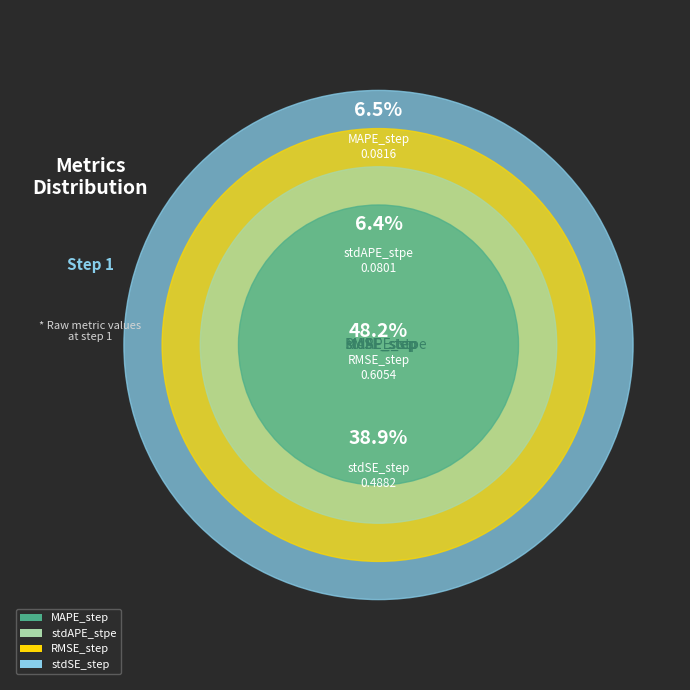

What percentage is NOT represented by stdAPE_stpe?

93.6%